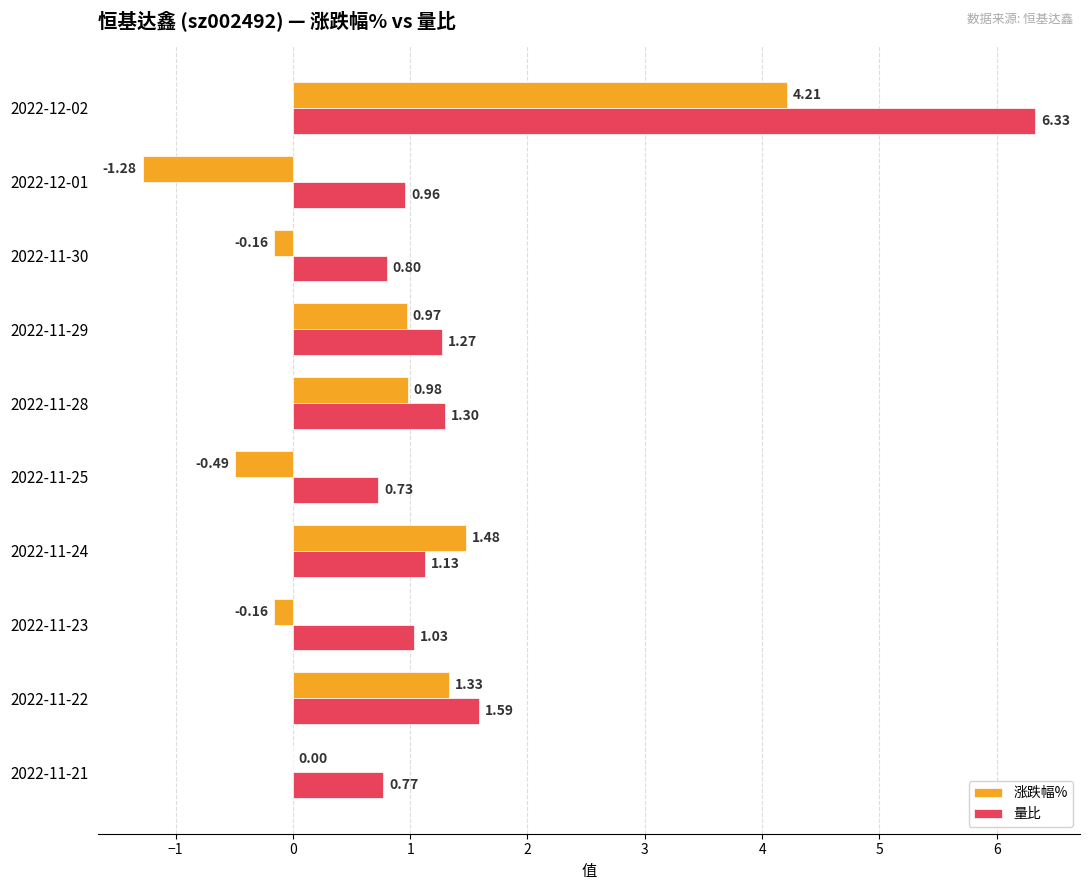

Between 2022-12-01 and 2022-11-29, which series saw the biggest shift?

涨跌幅%